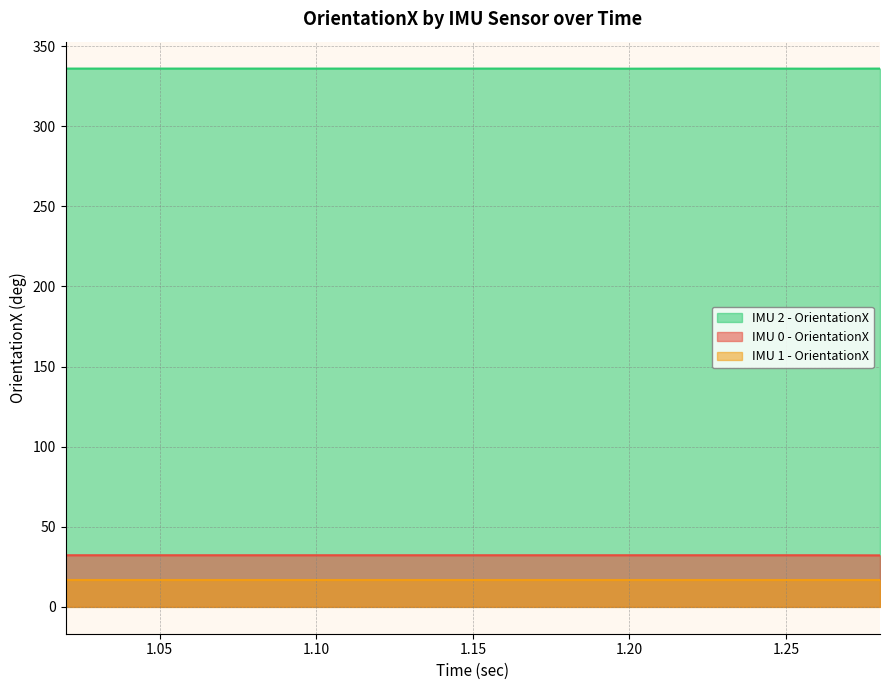

Rank the series at 1.04 from lowest to highest value.

IMU 1 - OrientationX, IMU 0 - OrientationX, IMU 2 - OrientationX